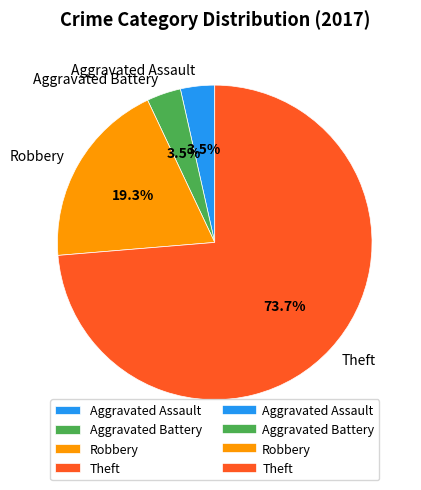

What is the ratio of the value at Robbery to the value at Aggravated Assault?

5.5